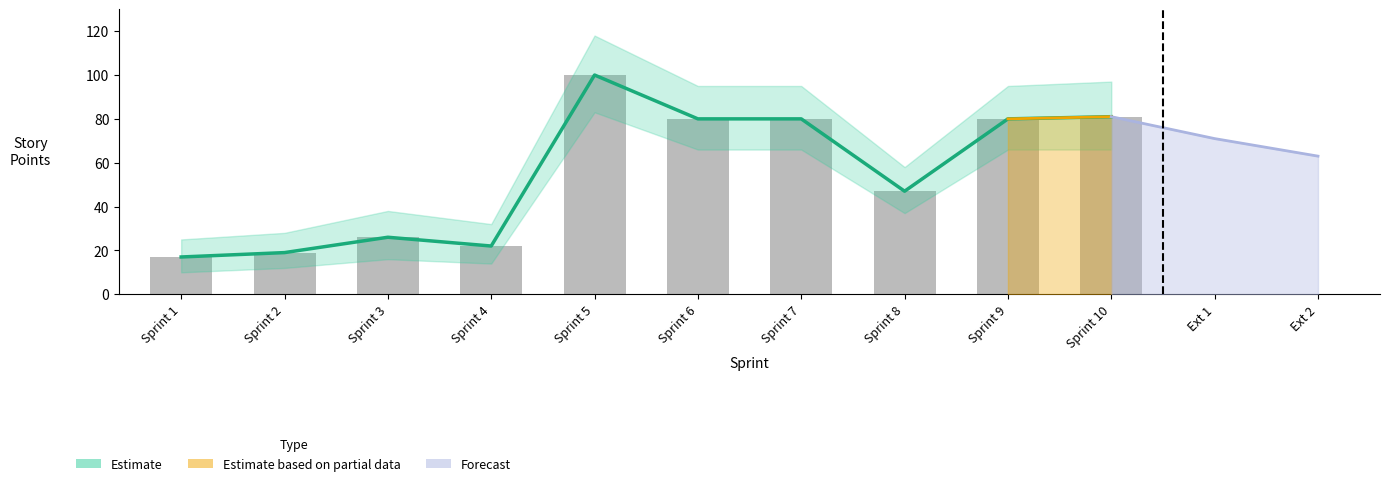

How many groups of bars are there?

10